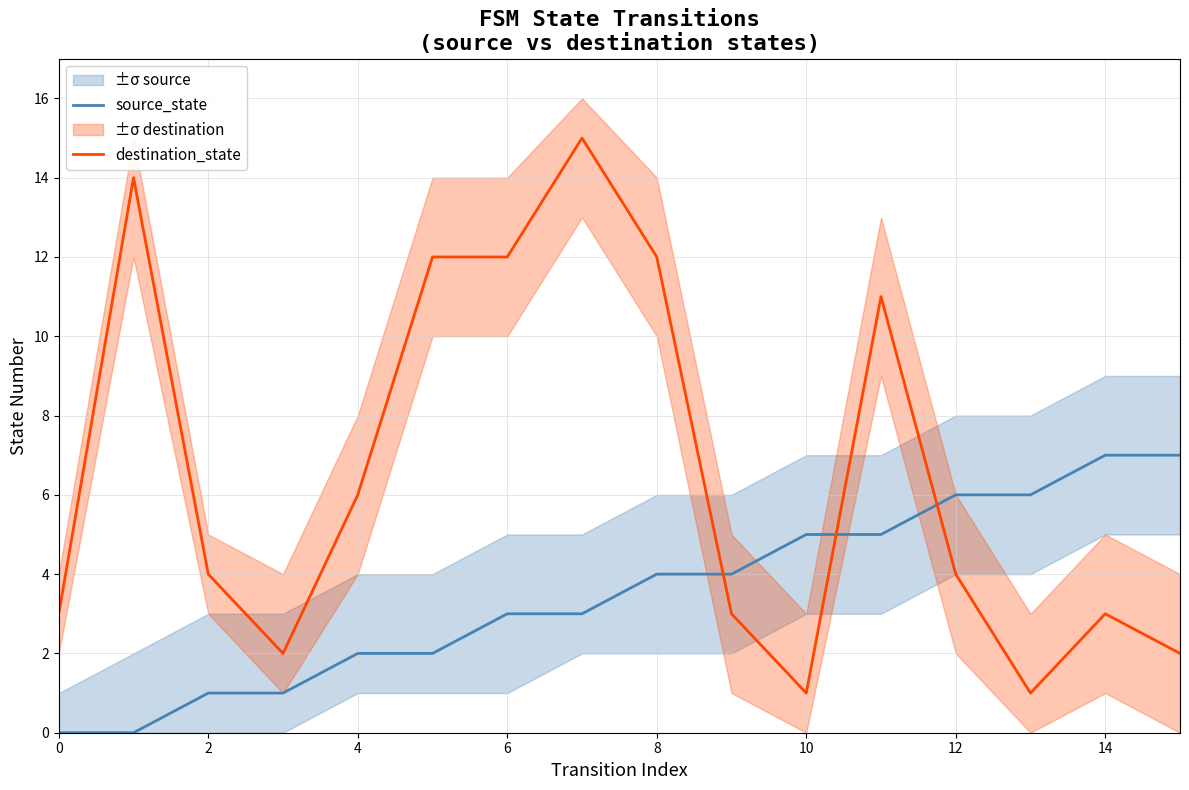

The value of destination_state at 12 is 4. True or false?

True